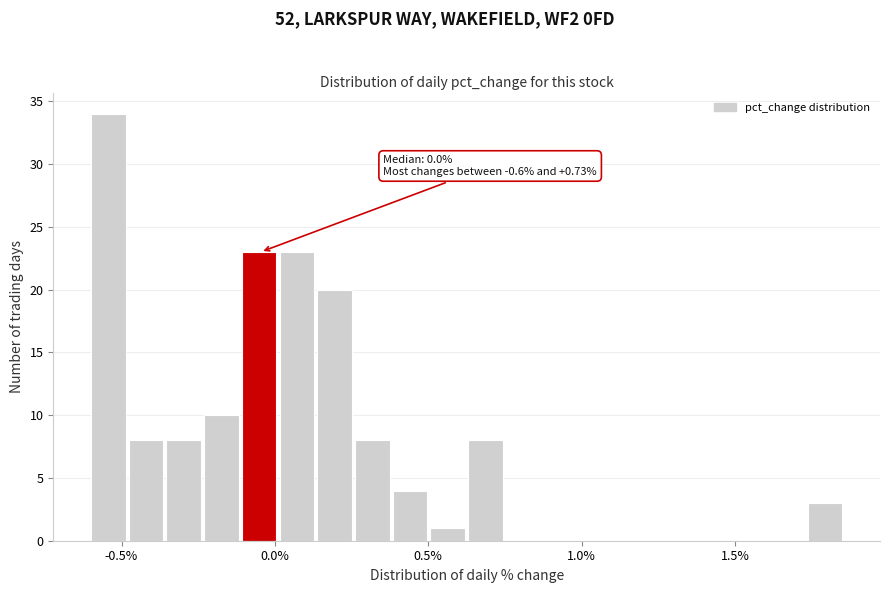

Around what value on the x-axis is the tallest bar? Give the approximate position of its centre, as read against the axis.

-0.55